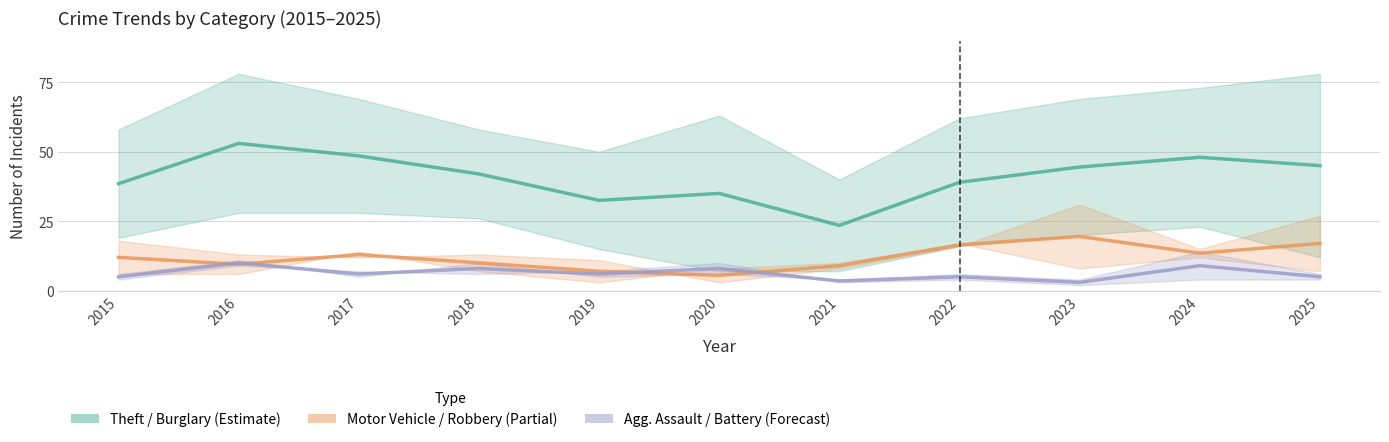

Reading left to right, extract all data points from this chart.

Theft / Burglary (Estimate): 2015=38.5	2016=53.0	2017=48.5	2018=42.0	2019=32.5	2020=35.0	2021=23.5	2022=39.0	2023=44.5	2024=48.0	2025=45.0
Motor Vehicle / Robbery (Partial): 2015=12.0	2016=9.5	2017=13.0	2018=10.0	2019=7.0	2020=5.5	2021=9.0	2022=16.5	2023=19.5	2024=13.5	2025=17.0
Agg. Assault / Battery (Forecast): 2015=5.0	2016=10.0	2017=6.0	2018=8.0	2019=6.0	2020=8.0	2021=3.5	2022=5.0	2023=3.0	2024=9.0	2025=5.0